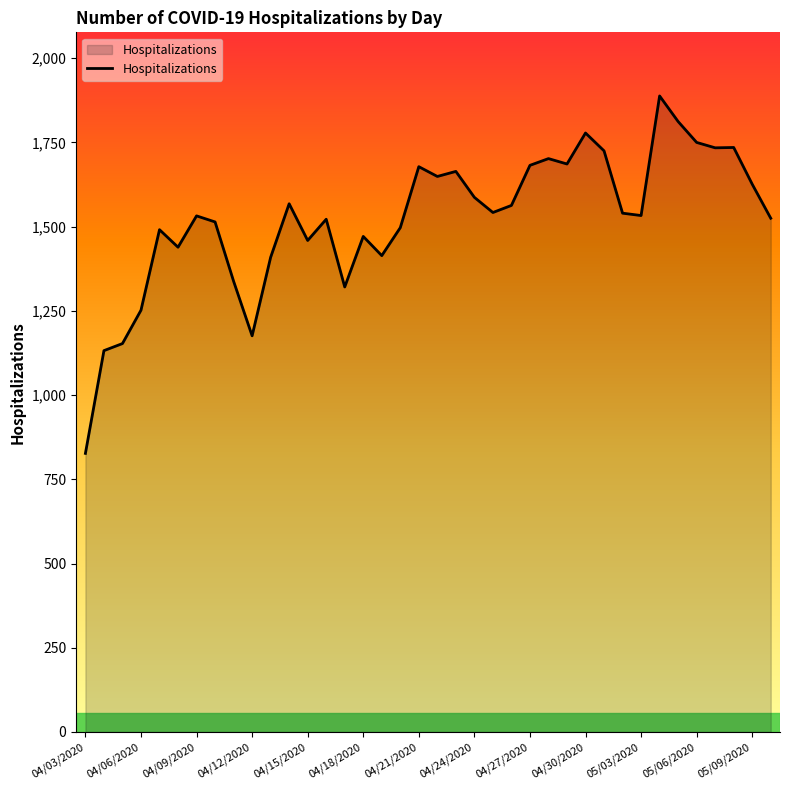

What is the difference between the maximum and minimum values?

1061